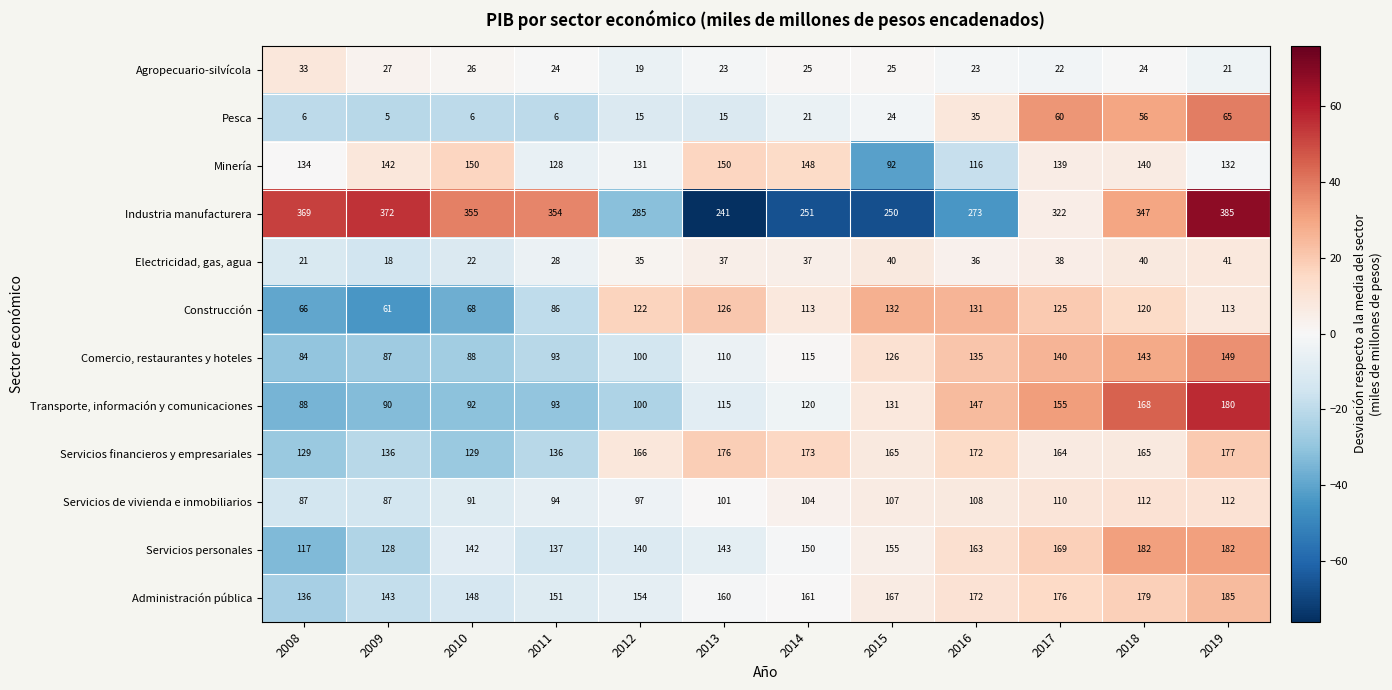

Rank the series at 2013 from lowest to highest value.

Pesca, Agropecuario-silvícola, Electricidad, gas, agua, Servicios de vivienda e inmobiliarios, Comercio, restaurantes y hoteles, Transporte, información y comunicaciones, Construcción, Servicios personales, Minería, Administración pública, Servicios financieros y empresariales, Industria manufacturera